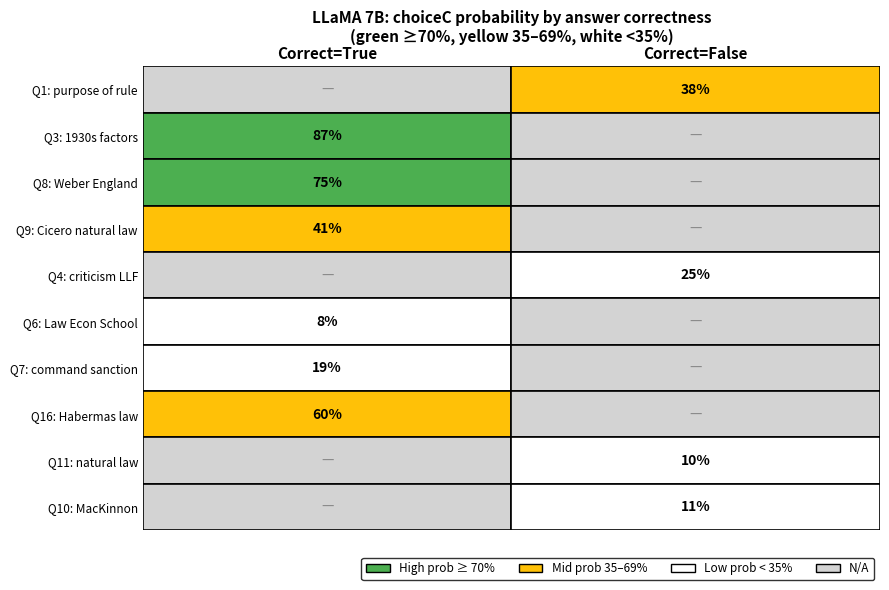

The value of False_C at 8 is 0.0. True or false?

True